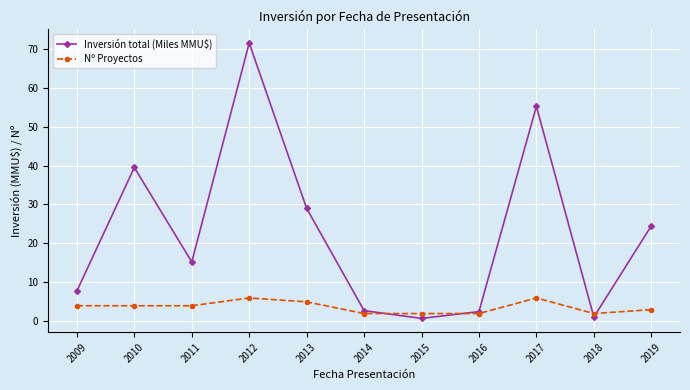

What is the value of the Inversión total (Miles MMU$) point at the 8th from the left?

2.5